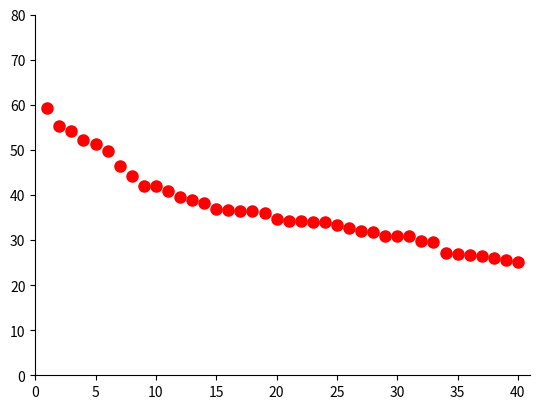

What is the range of X values (max minus min)?

39.0